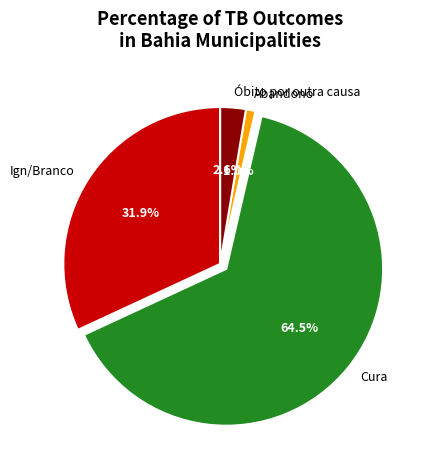

Which category has the biggest portion of the pie?

Cura